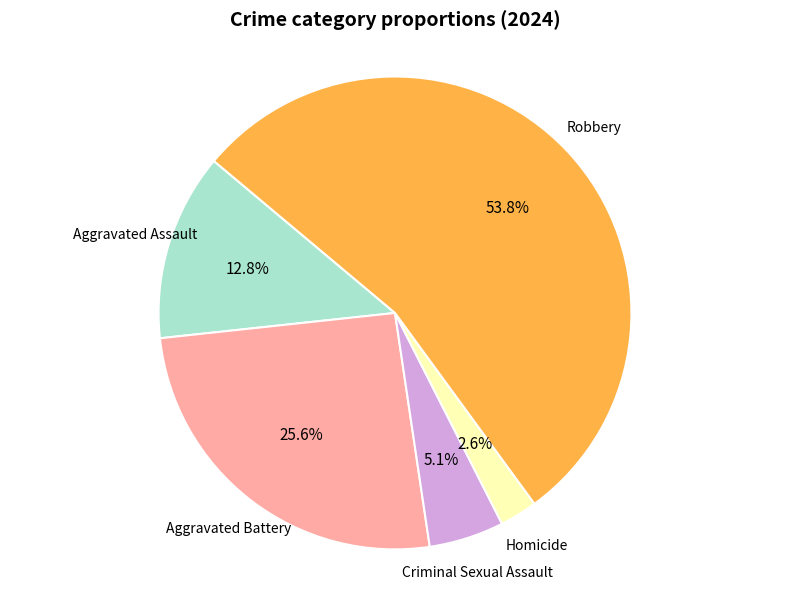

Is there a majority slice in this chart?

Yes